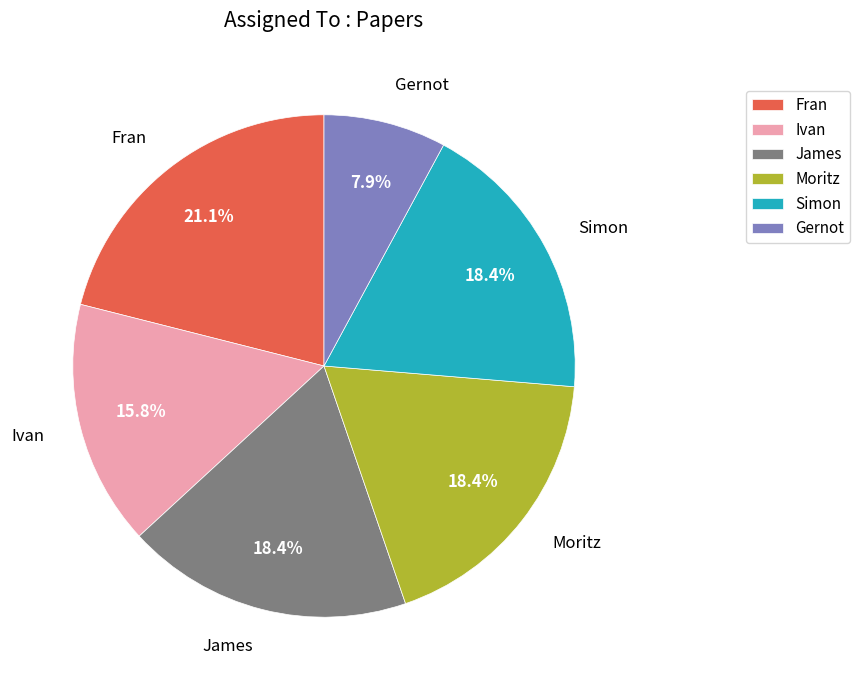

How many slices are in this pie chart?

6